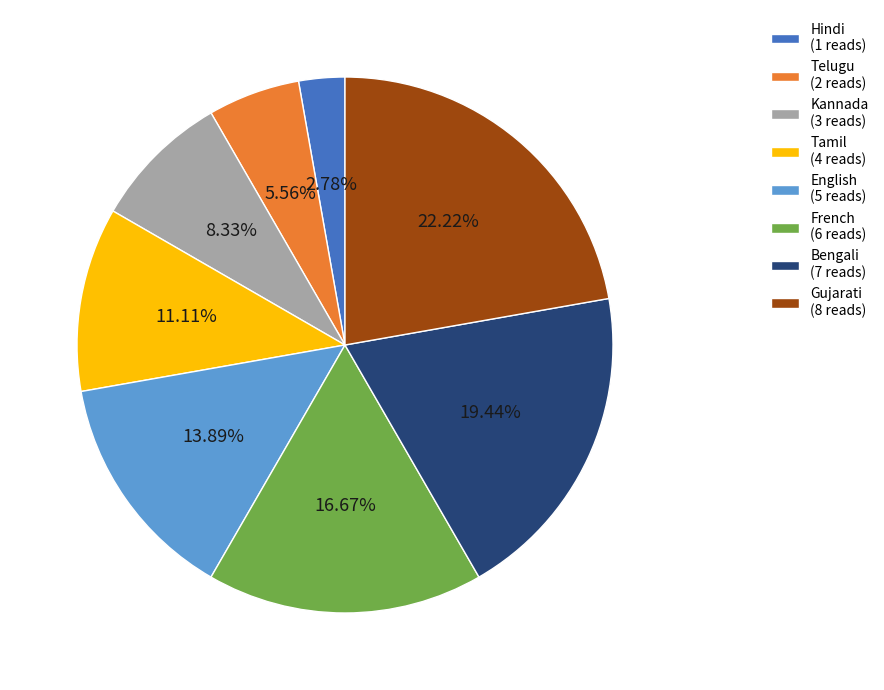

What is the ratio of the value at Telugu (2 reads) to the value at English (5 reads)?

0.4